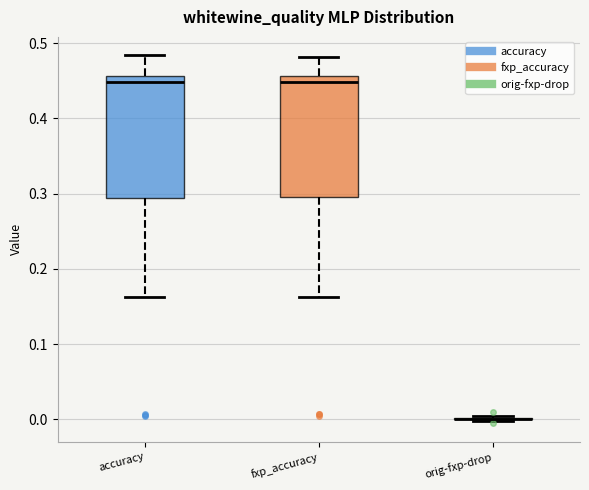

Reading left to right, transcribe this box plot: for each box, give where its median line is, the range the box spans, and where its two whiskers end, as read against the y-axis. The values are not printed on the chart, so give them approximately, as read against the axis.

accuracy: median 0.45, box 0.29 to 0.46, whiskers 0.16 to 0.48
fxp_accuracy: median 0.45, box 0.30 to 0.46, whiskers 0.16 to 0.48
orig-fxp-drop: box collapsed to a line at 0.00, whiskers 0.00 to 0.00